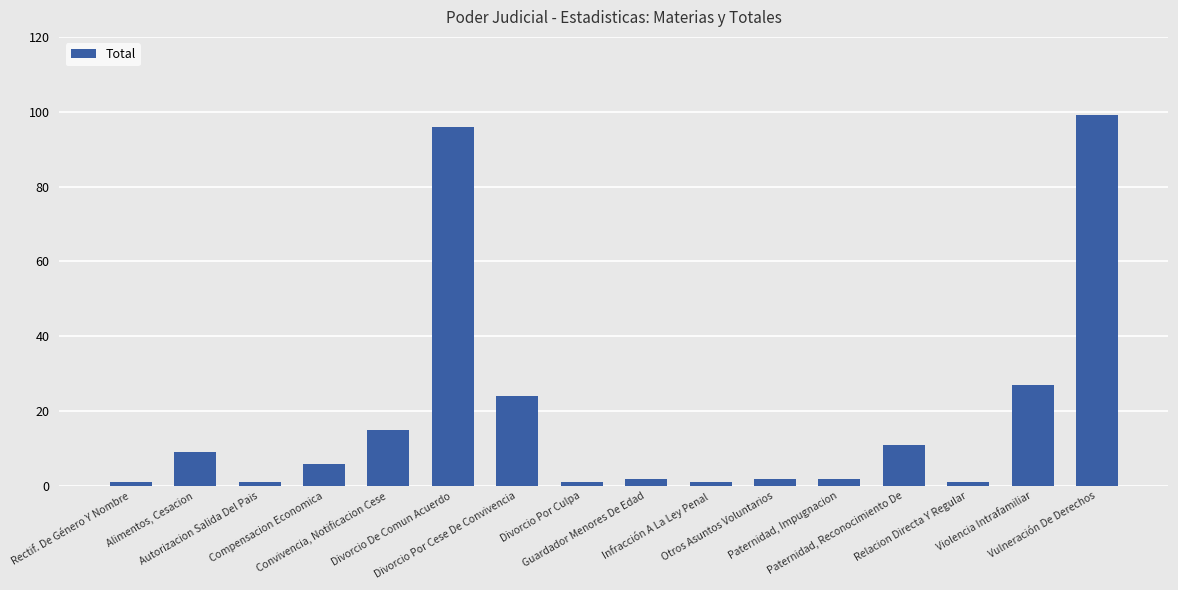

What is the difference between the maximum and second lowest values?

98